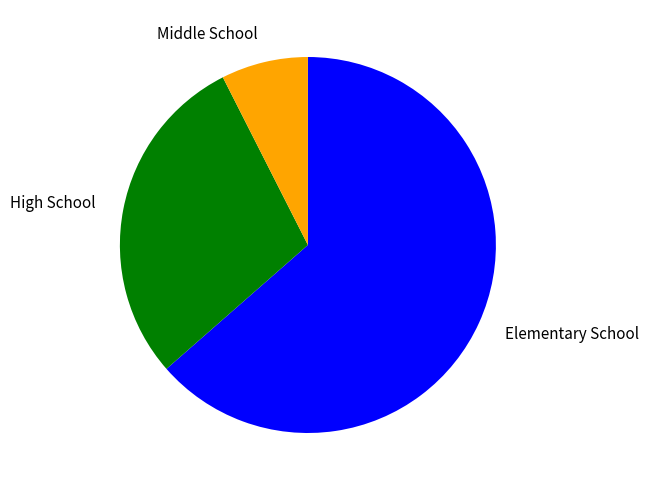

Is there any slice that represents more than half of the pie?

Yes